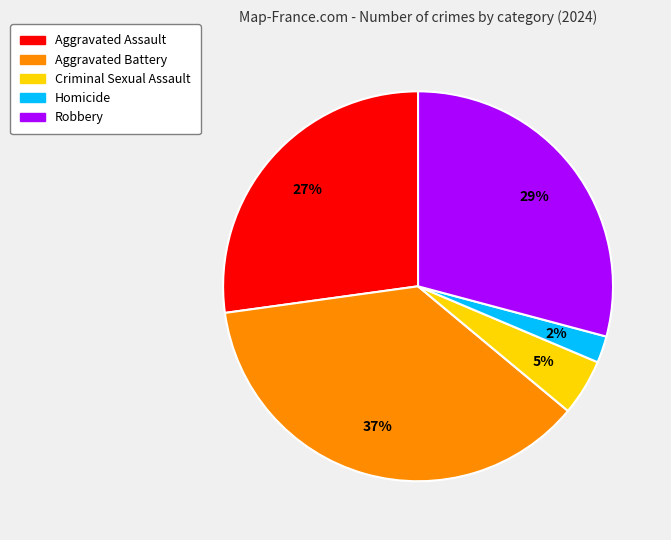

To the nearest percent, what is the average slice percentage?

20%